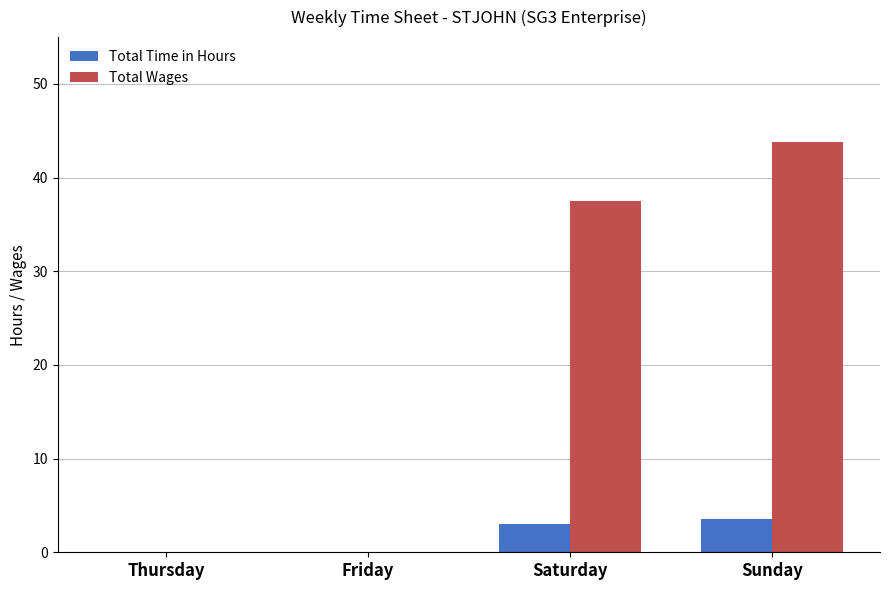

Read the Total Time in Hours value at Sunday.

3.5